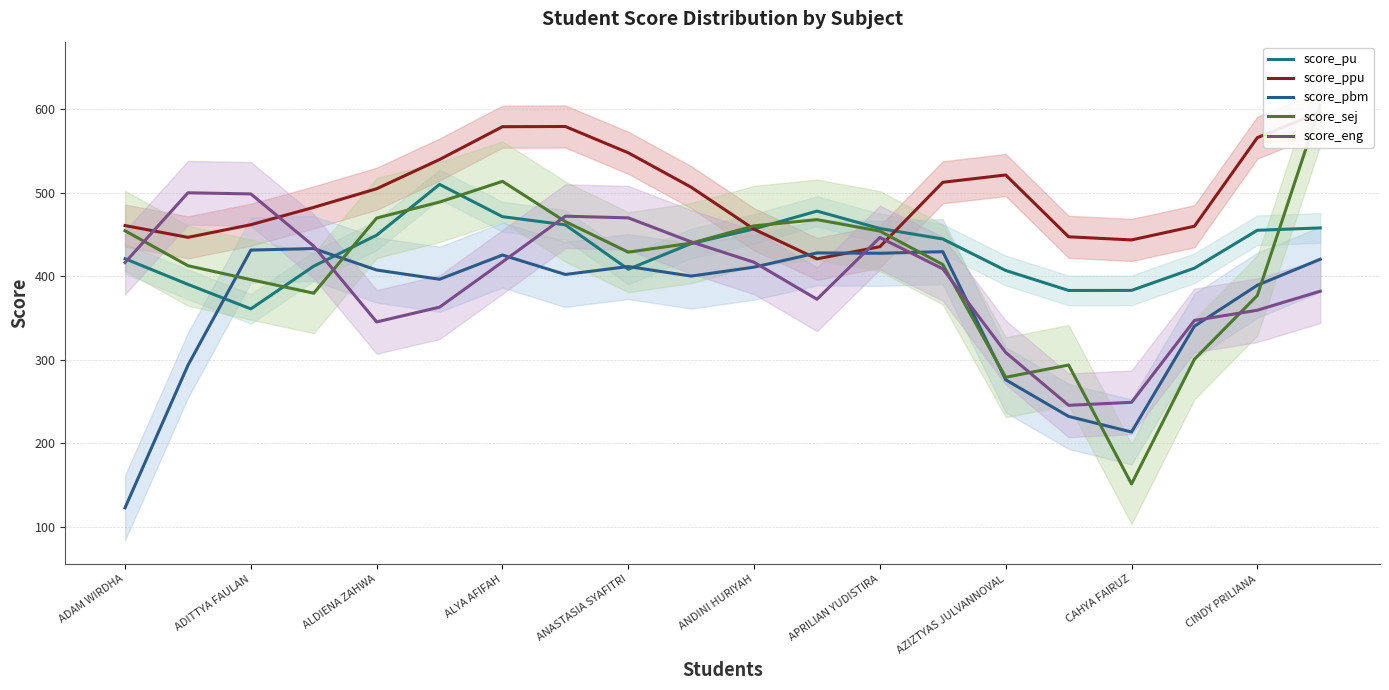

At which category is the sum across all series the highest?

19